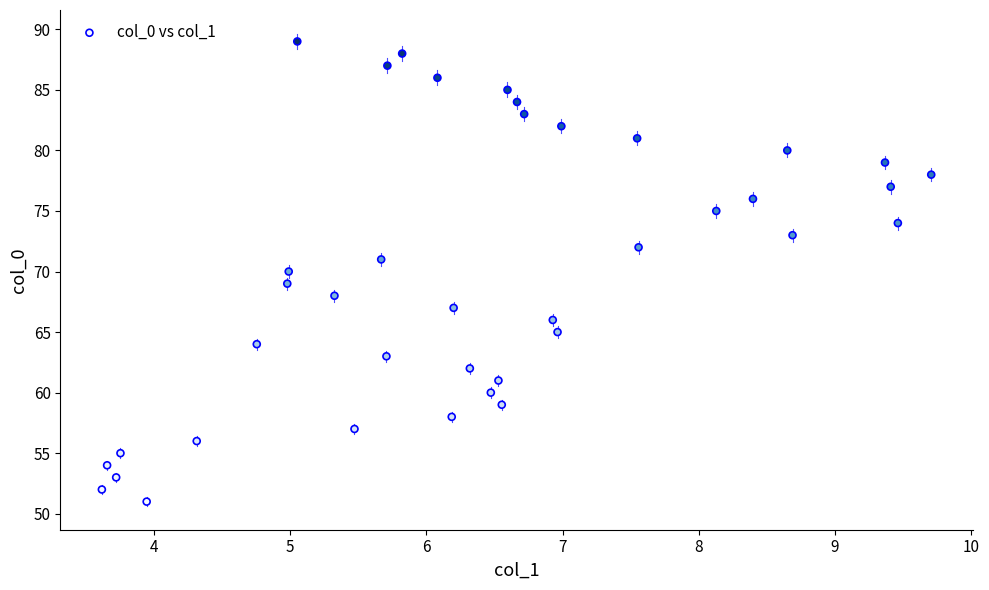

What is the range of Y values (max minus min)?

38